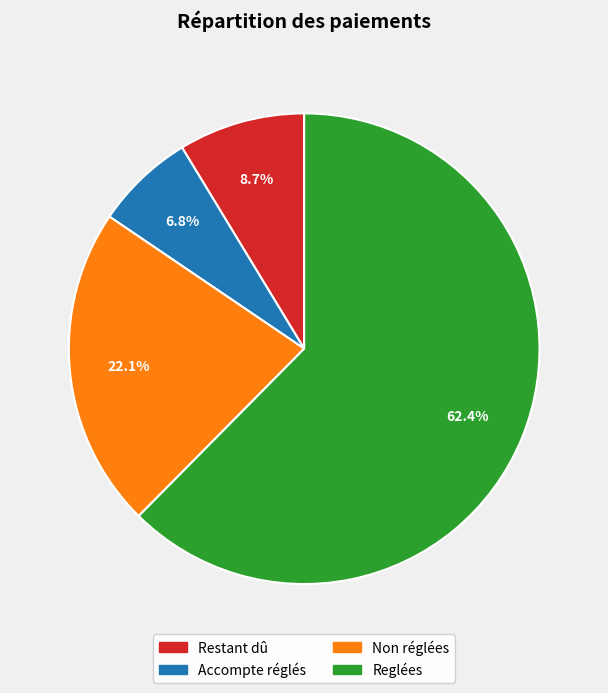

Combined, do Non réglées and Reglées account for over 50%?

Yes